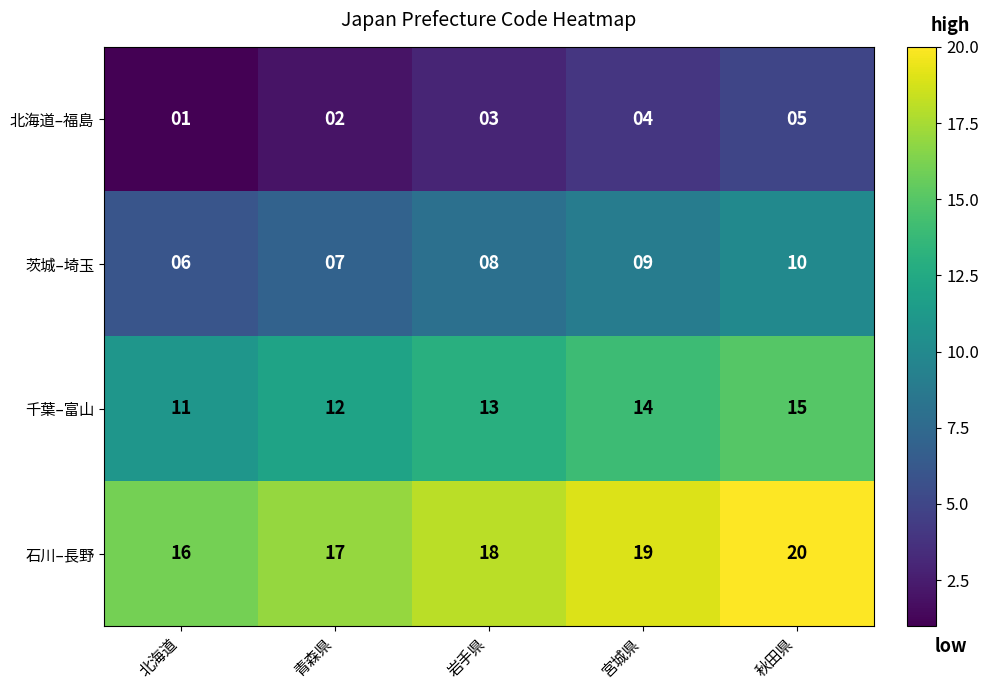

What is the difference between the highest and lowest values at 秋田県?

15